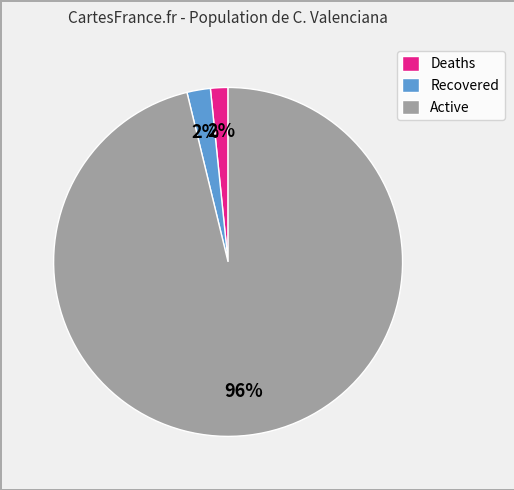

How many segments does this pie chart have?

3